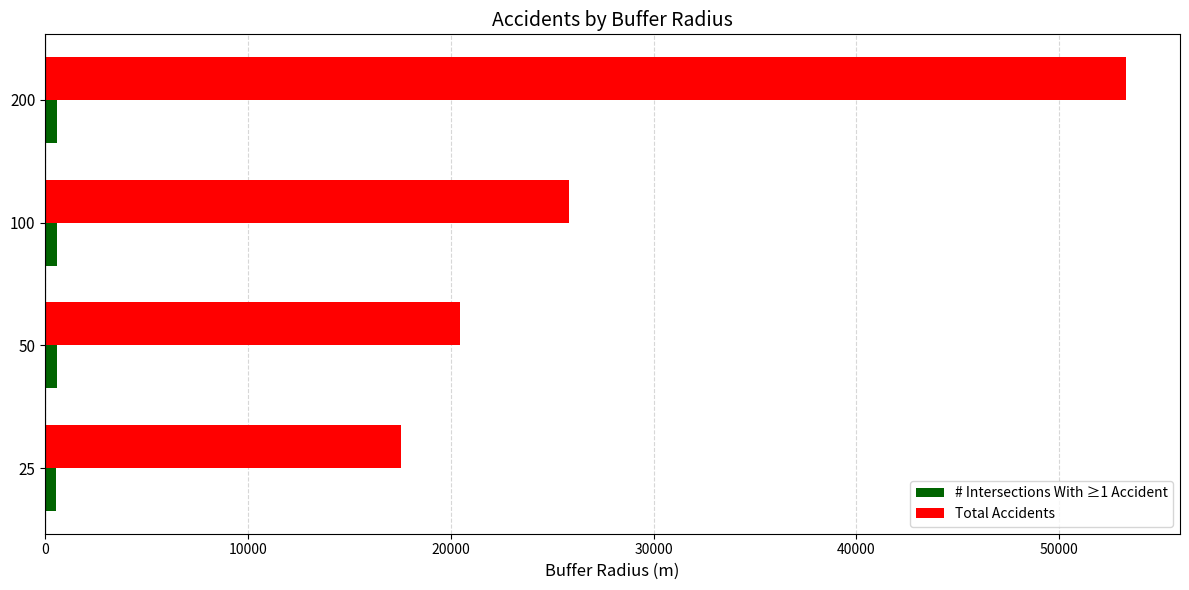

What is the sum of all Total Accidents values?

117042